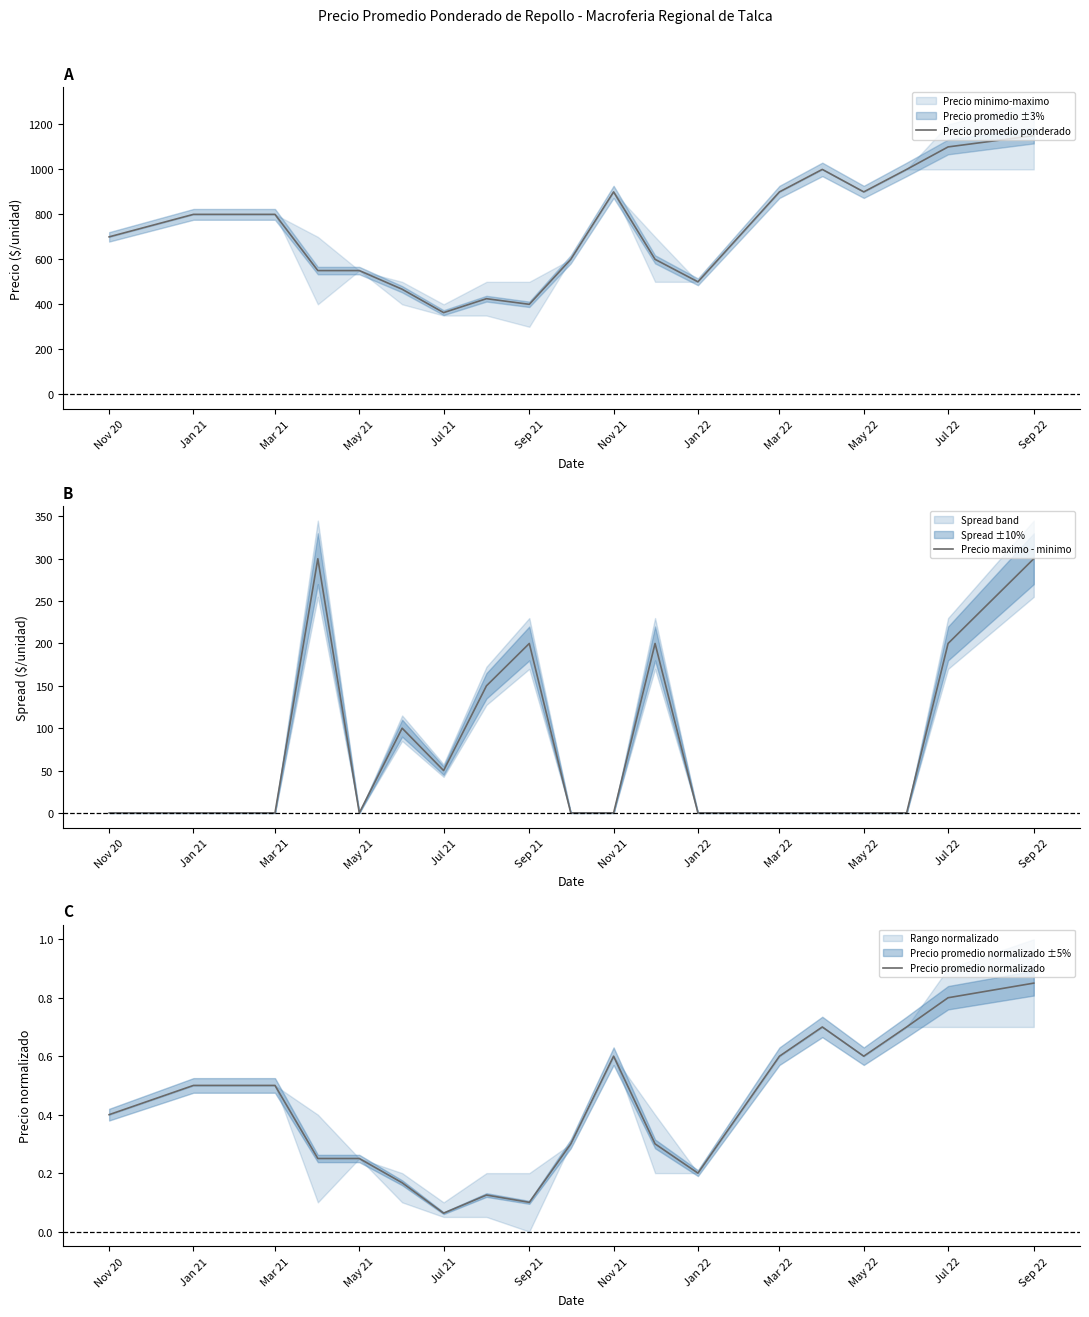

How many times do Precio promedio normalizado and Precio maximo - minimo cross each other?

7